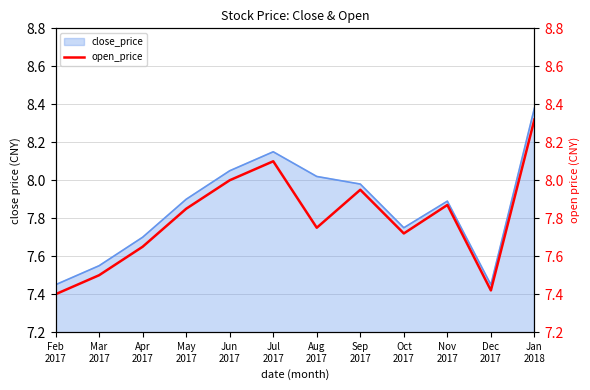

What is the label of the 2nd point from the right?

Dec
2017